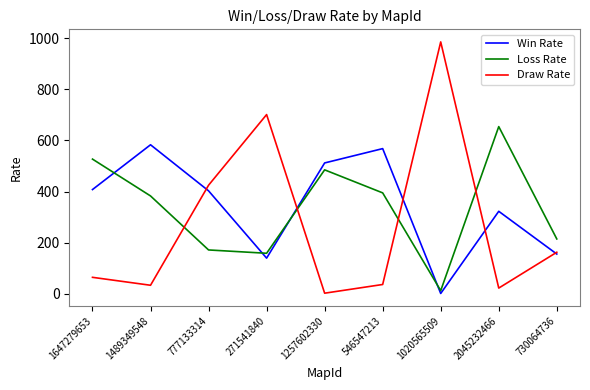

What is the difference between the maximum and minimum values in the Win Rate series?

581